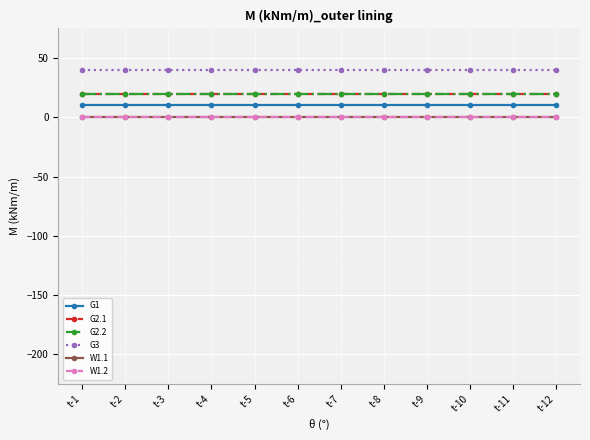

Which has a higher value, t-10 or t-7?

t-10